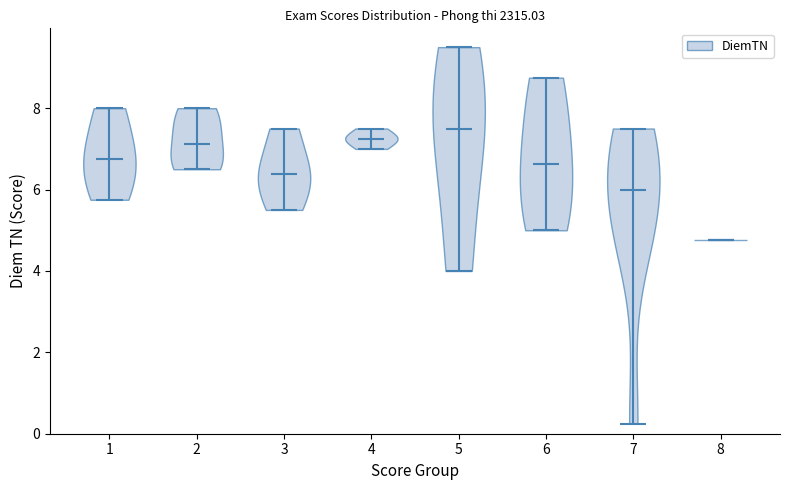

Reading left to right, read every violin against the y-axis: where its median line is, and the lowest and highest points it reaches. The values are not printed on the chart, so give them approximately, as read against the axis.

1: median line 6.8, lowest point 5.8, highest point 8.0
2: median line 7.2, lowest point 6.6, highest point 8.0
3: median line 6.4, lowest point 5.6, highest point 7.6
4: median line 7.2, lowest point 7.0, highest point 7.6
5: median line 7.6, lowest point 4.0, highest point 9.6
6: median line 6.6, lowest point 5.0, highest point 8.8
7: median line 6.0, lowest point 0.2, highest point 7.6
8: median line 4.8, lowest point 4.8, highest point 4.8